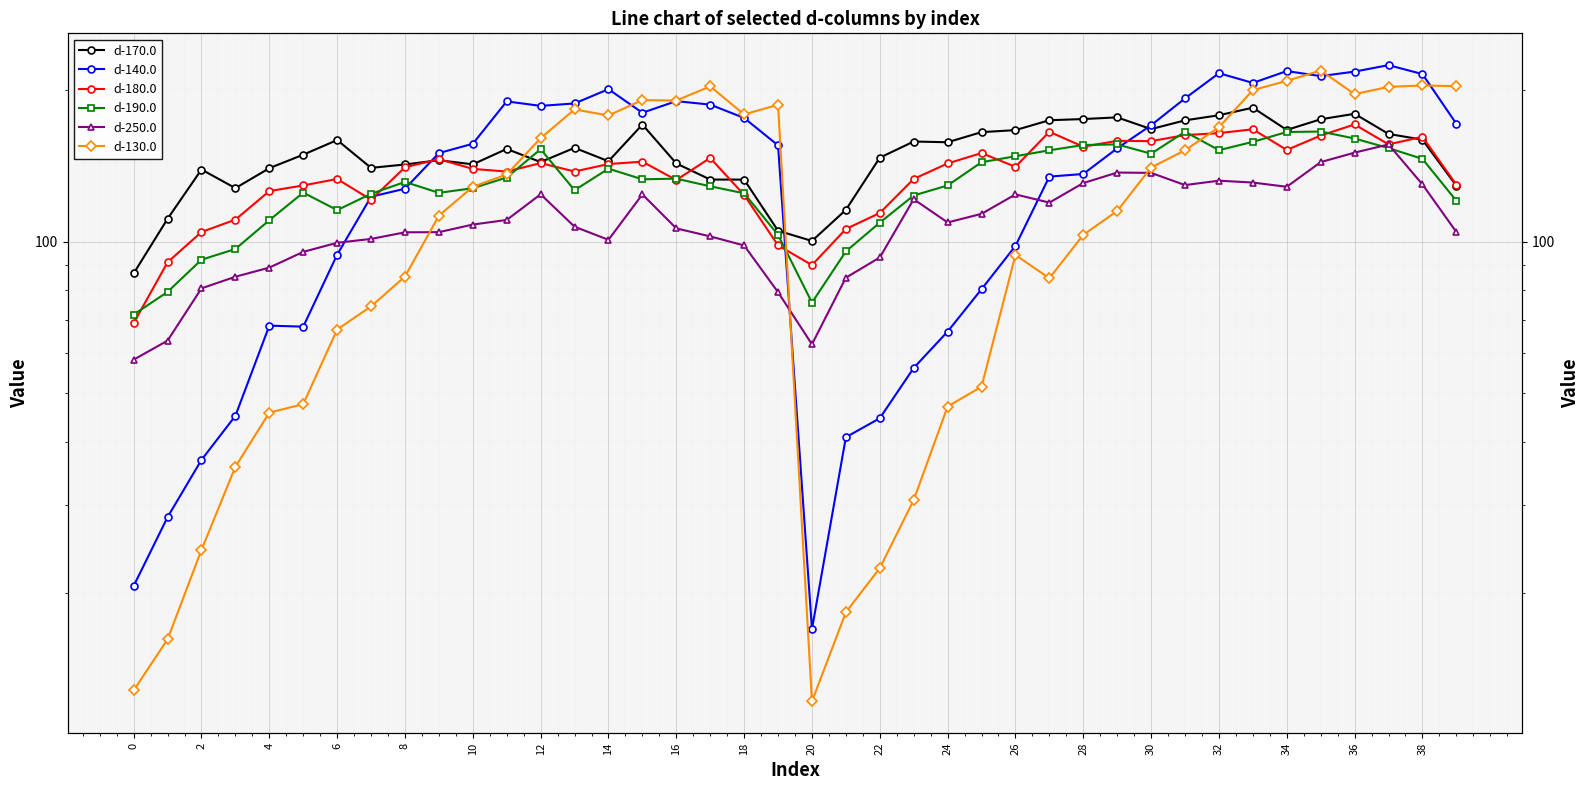

Between 21 and 39, which is larger?

39